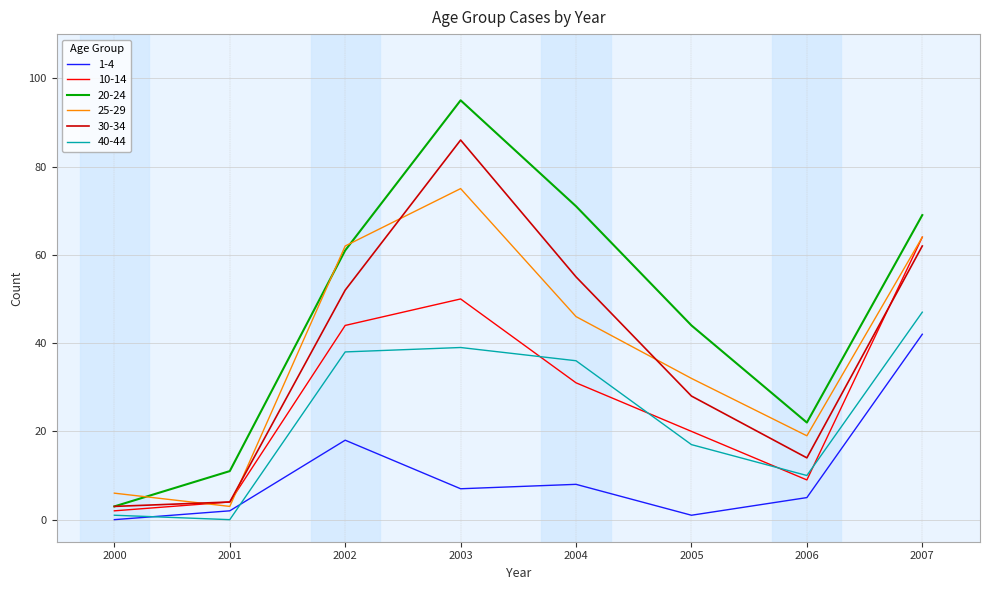

What is the difference between the highest and lowest values at 2007?

27